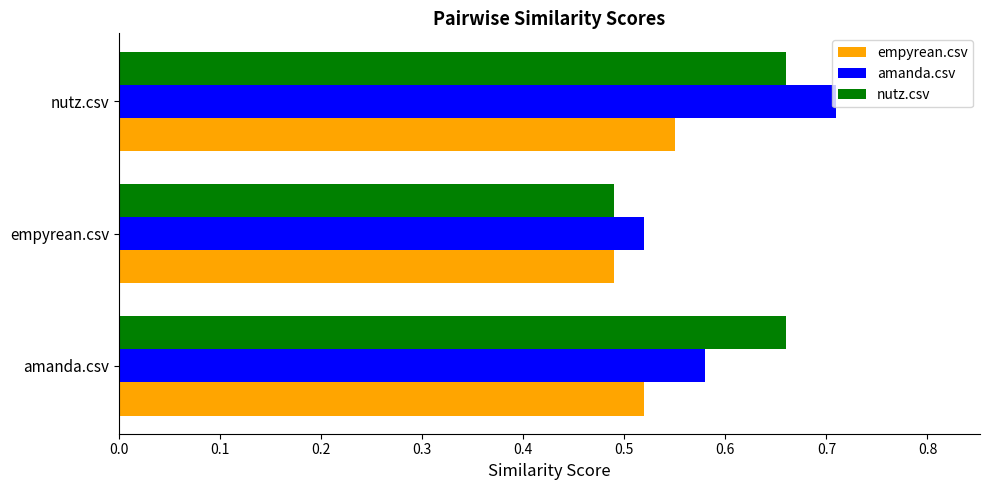

The value of nutz.csv at empyrean.csv is 0.7. True or false?

False